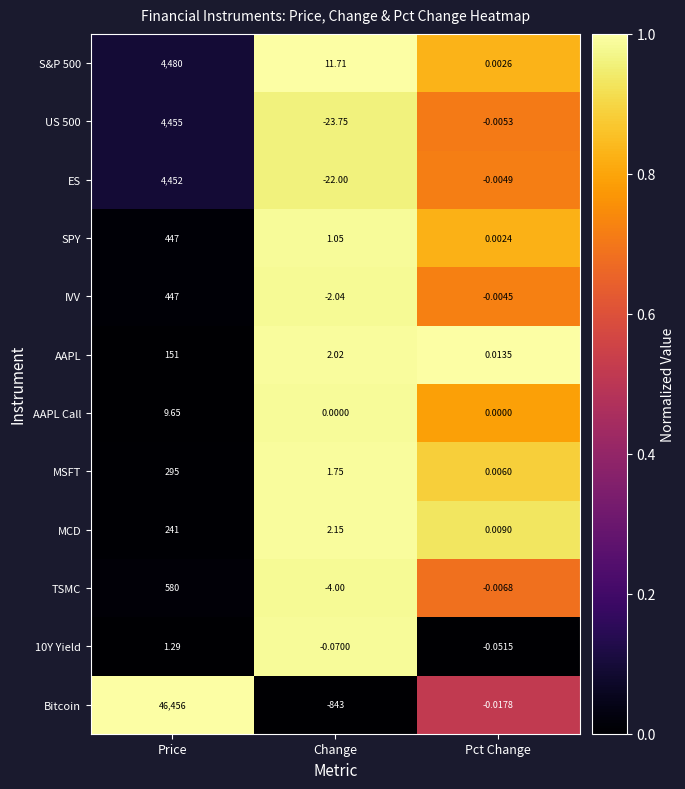

What is the difference between the highest and lowest values at Change?

854.7